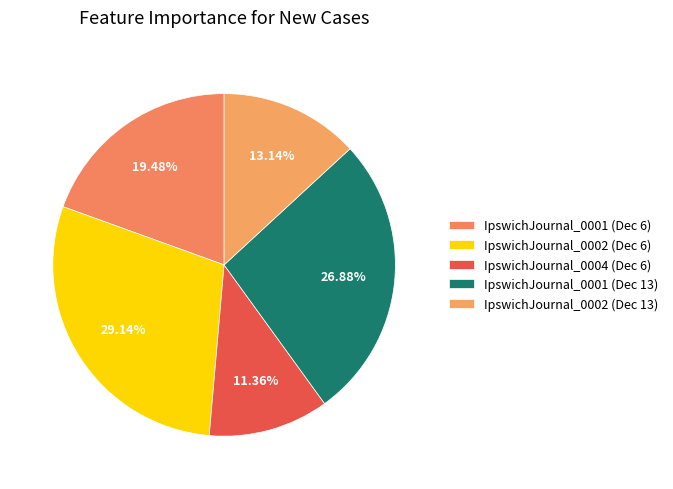

How many segments does this pie chart have?

5